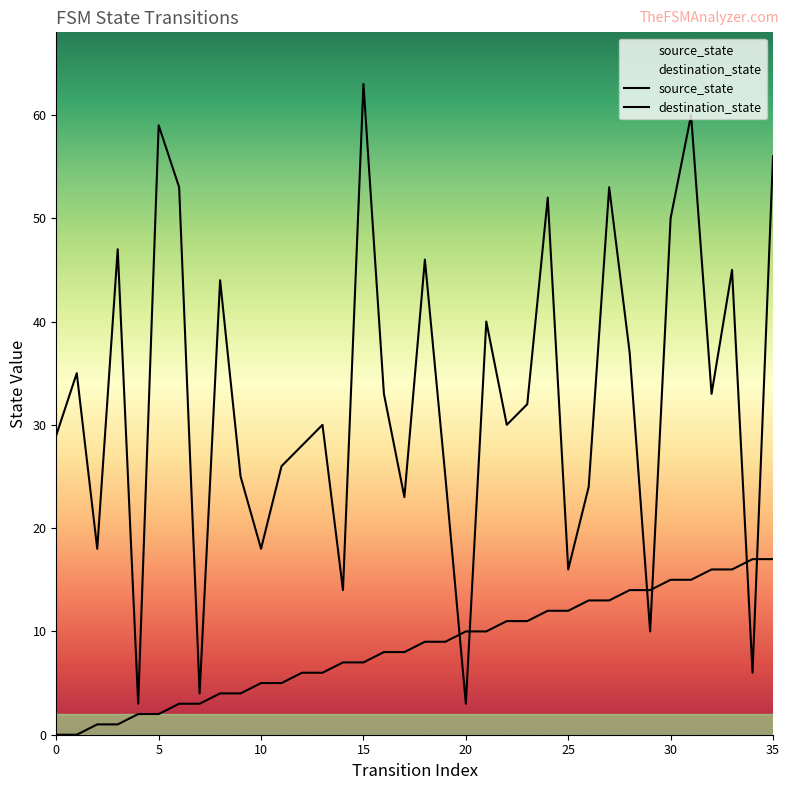

Is it true that source_state equals 5 at 19?

False